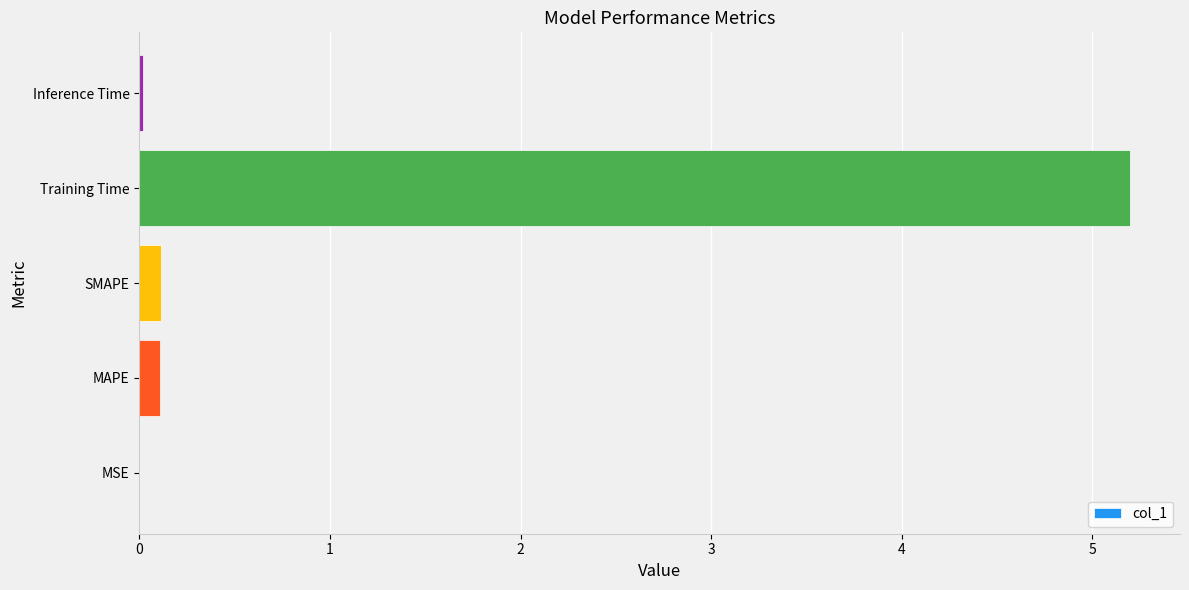

What is the maximum value shown in the chart?

5.2